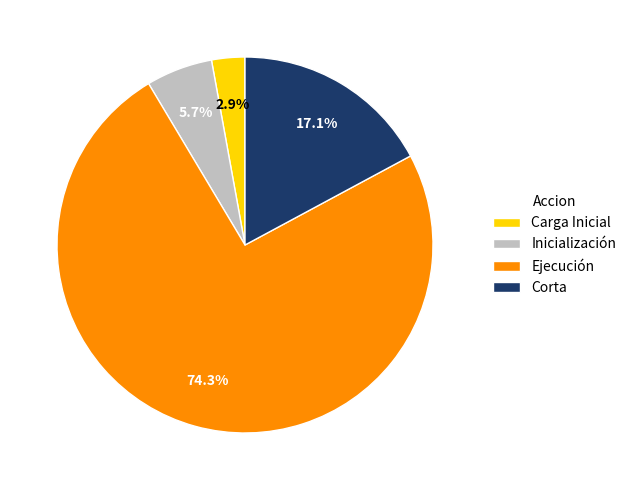

To the nearest percent, what is the difference between the largest and smallest slice percentages?

71%